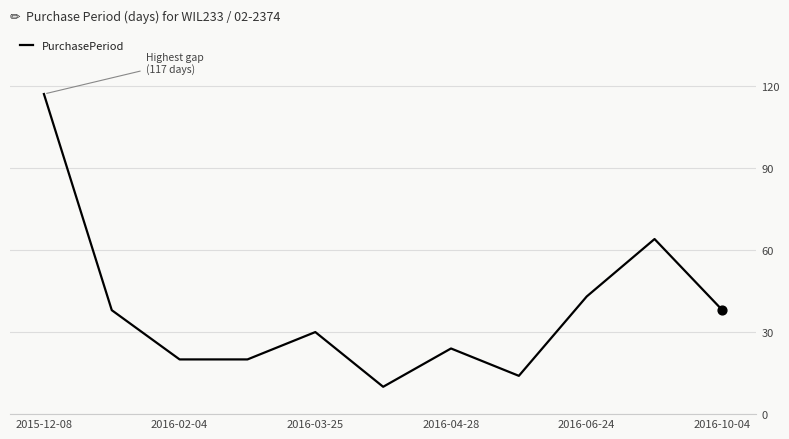

What is the greatest value displayed?

117